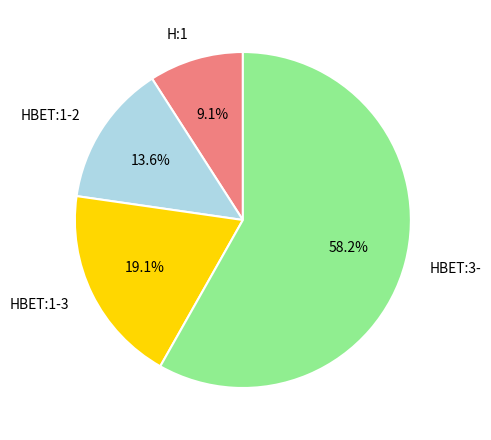

What percentage is the HBET:1-3 slice, to the nearest percent?

19%